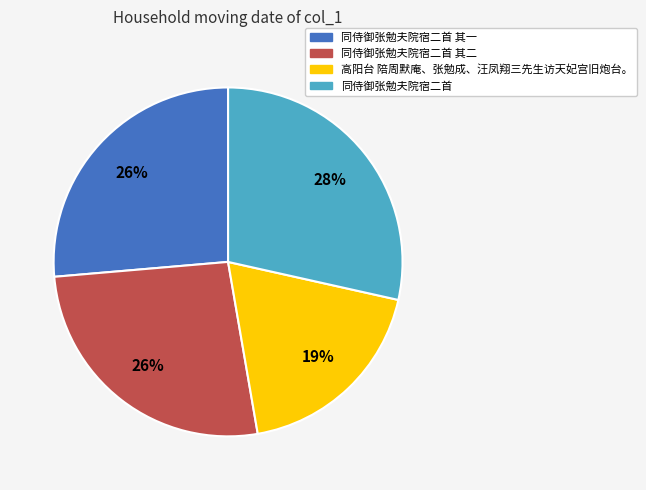

What percentage is the 同侍御张勉夫院宿二首 其二 slice, to the nearest percent?

26%